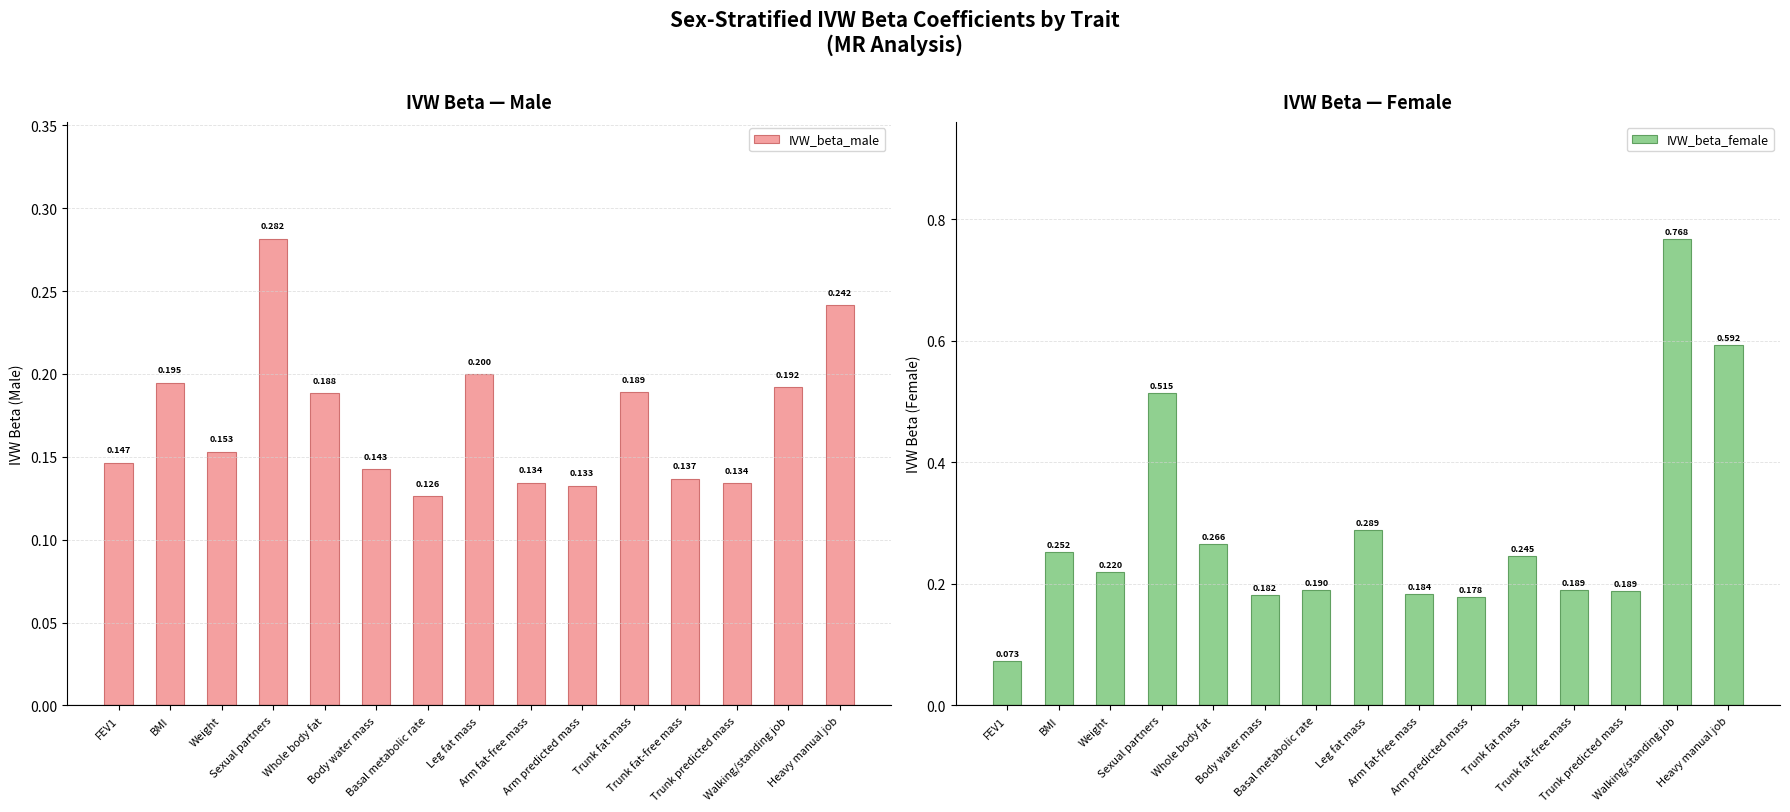

What is the sum of the IVW_beta_female values at Trunk fat-free mass and Basal metabolic rate?

0.4